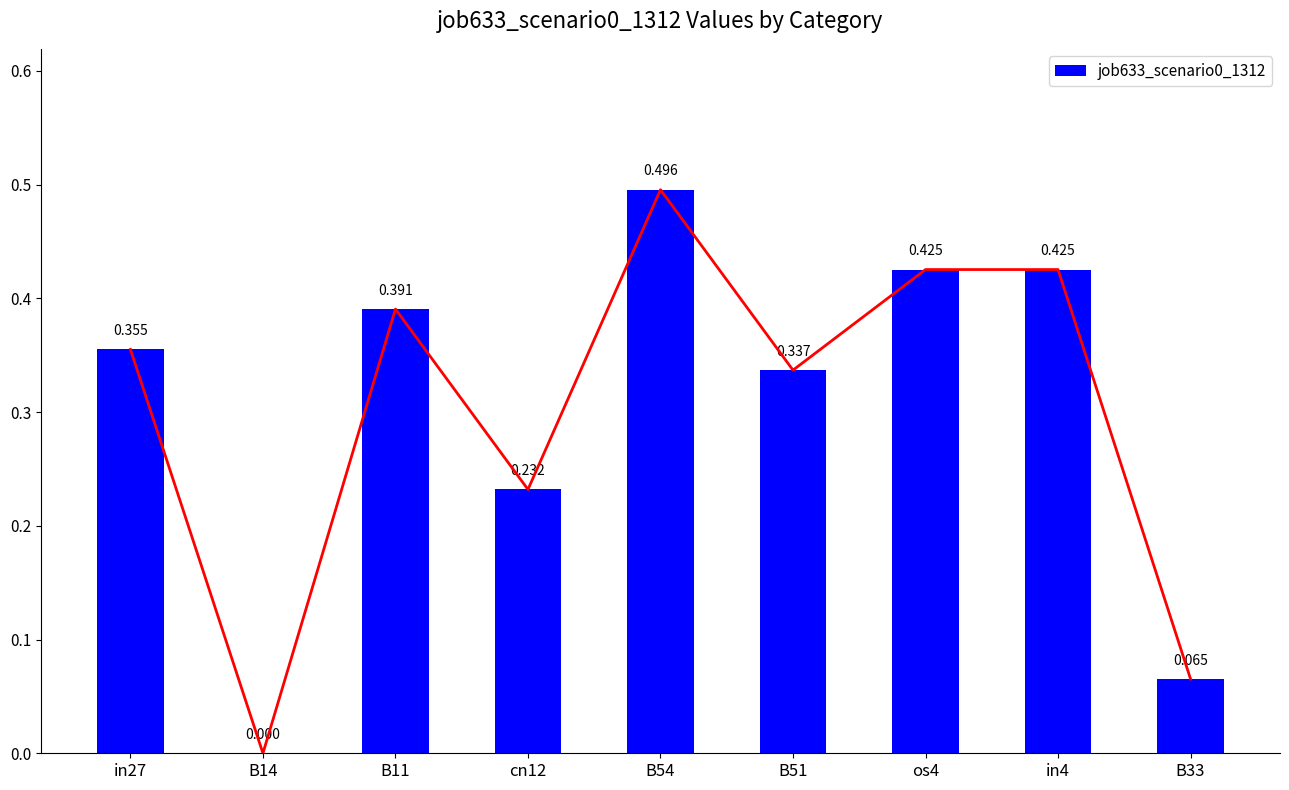

The chart shows a value of 0.6 at os4. True or false?

False